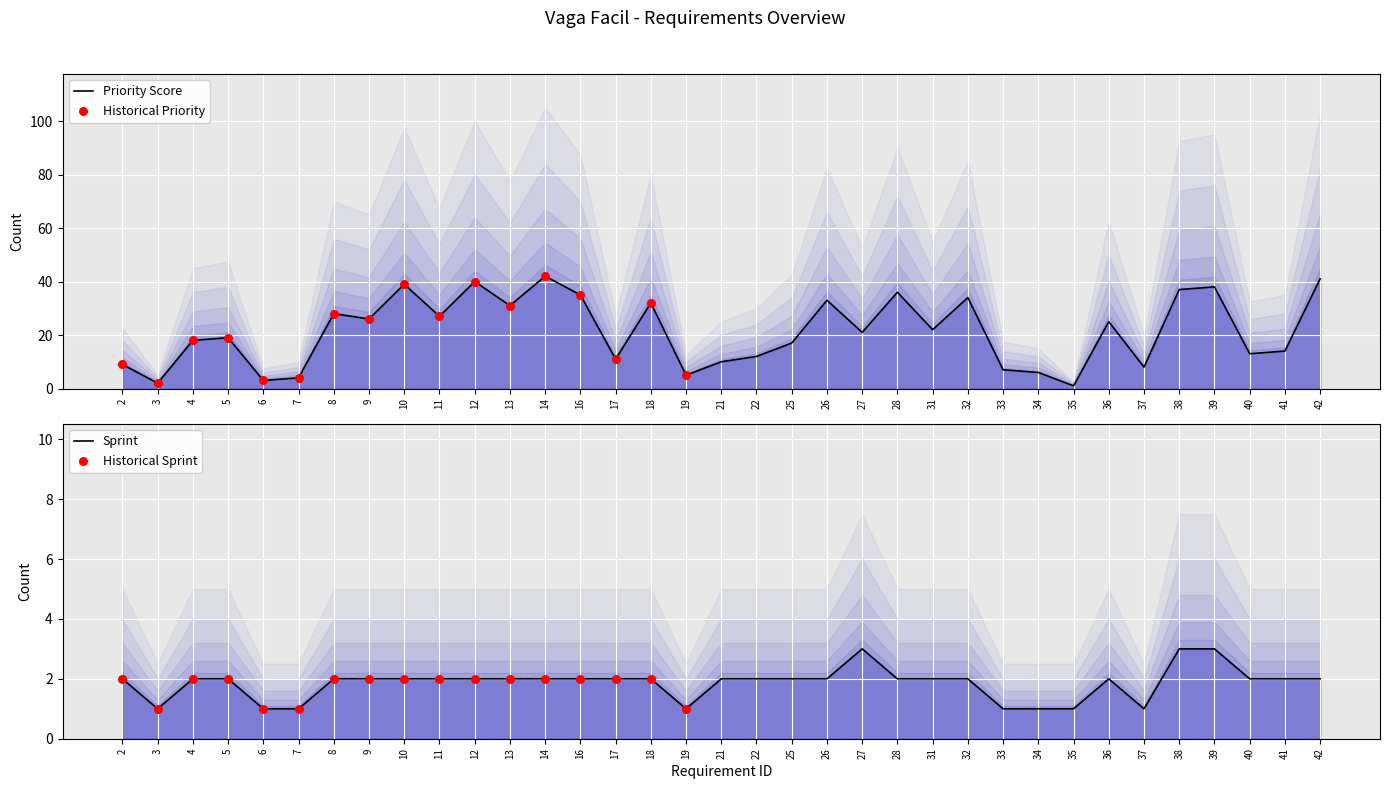

Is the value of Priority at 37 greater than the value of Sprint at 27?

Yes